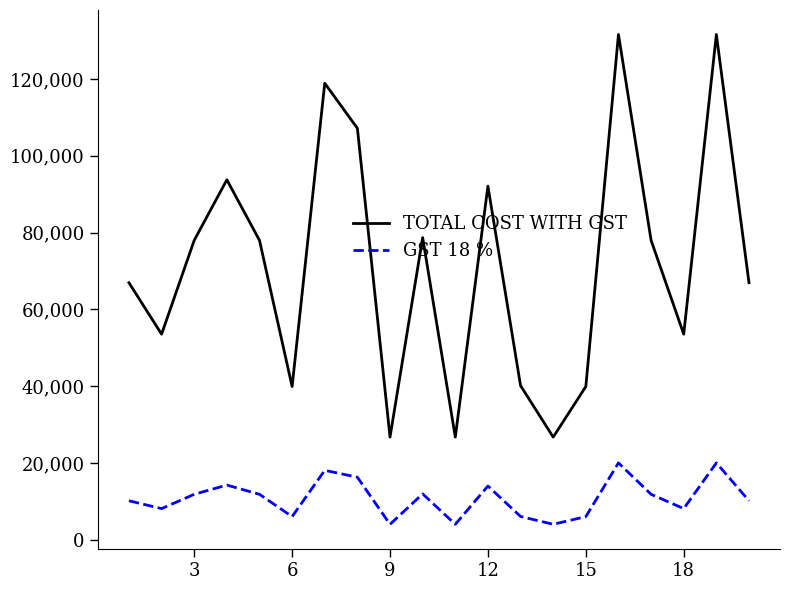

Which series has the largest range (max minus min)?

TOTAL COST WITH GST